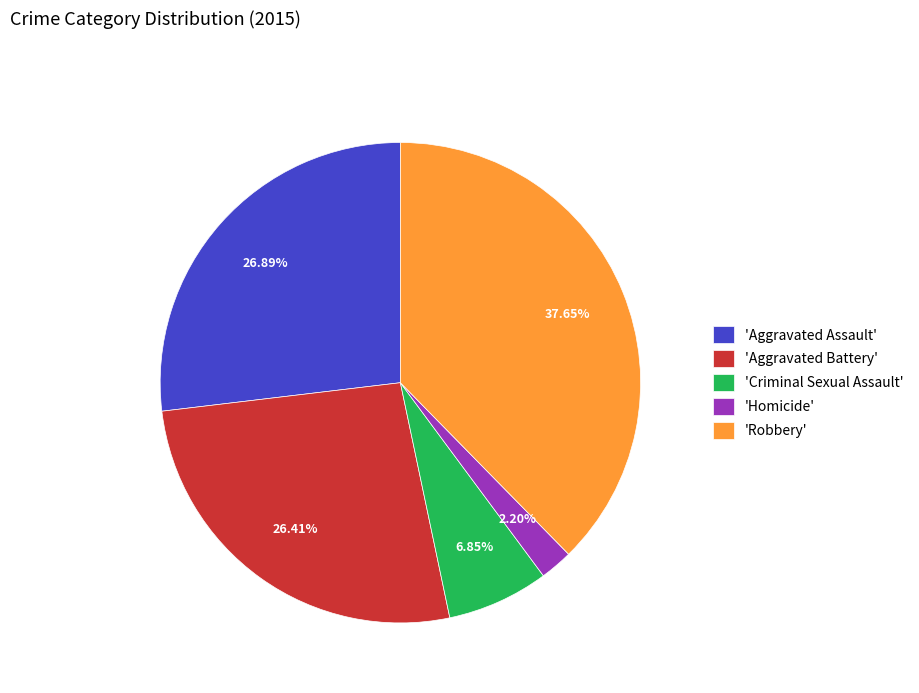

Which has a higher value, 'Criminal Sexual Assault' or 'Aggravated Battery'?

'Aggravated Battery'